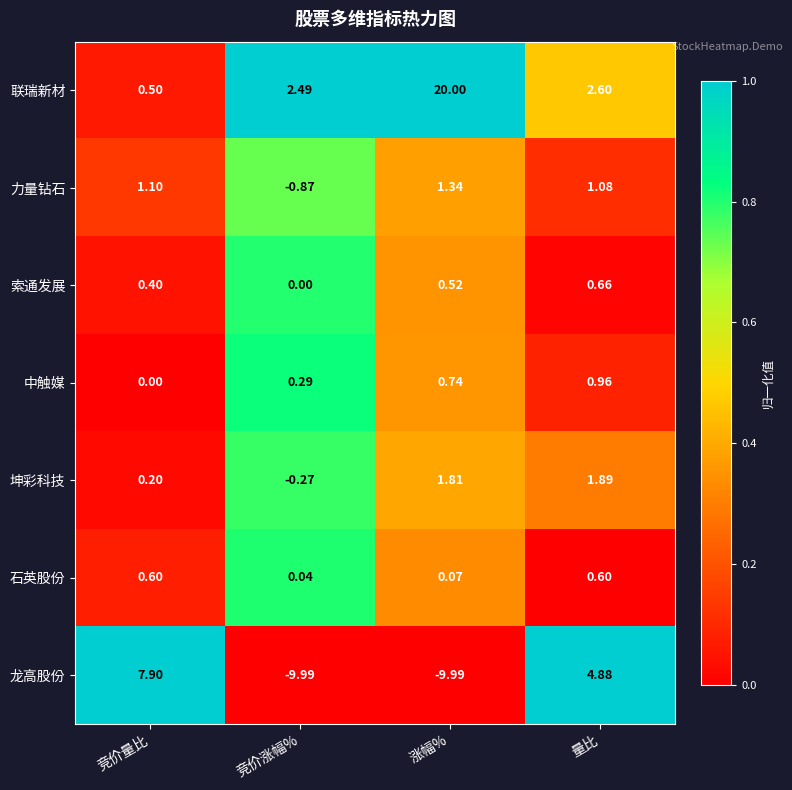

Which series has the largest total across all categories?

联瑞新材